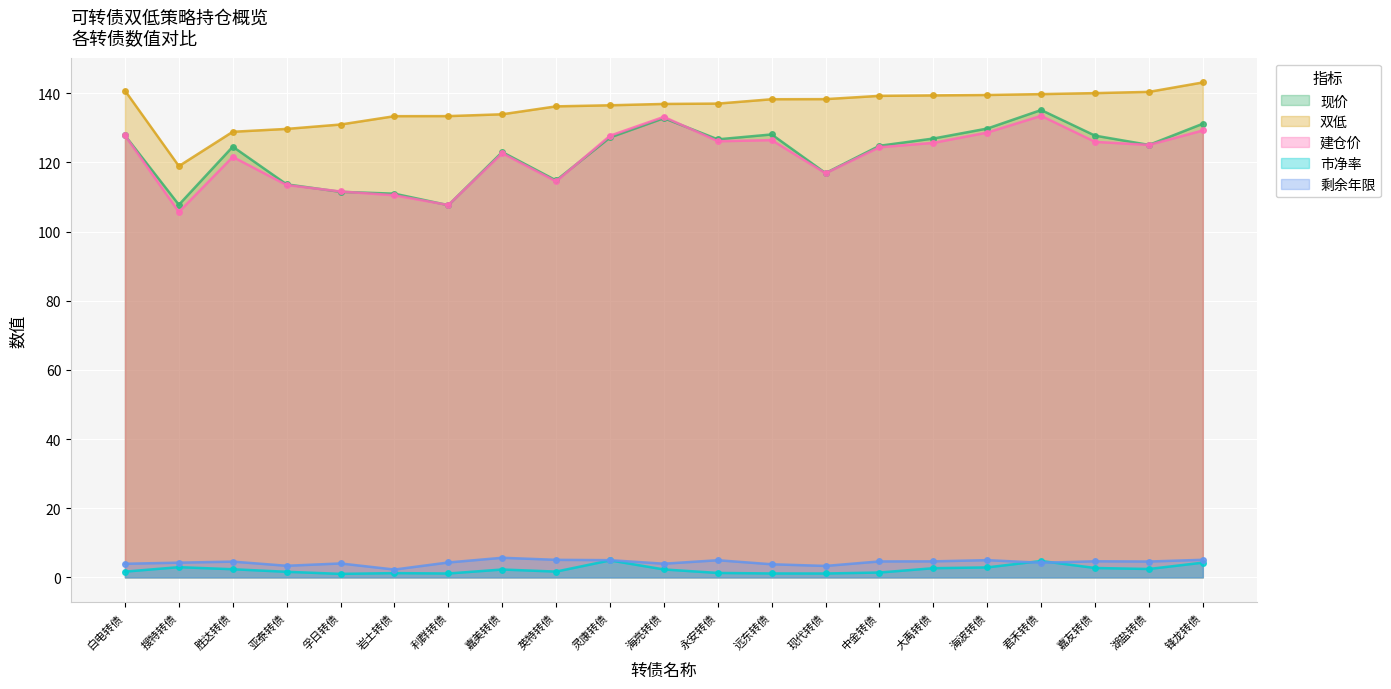

Which has a higher value, 远东转债 or 海亮转债?

海亮转债